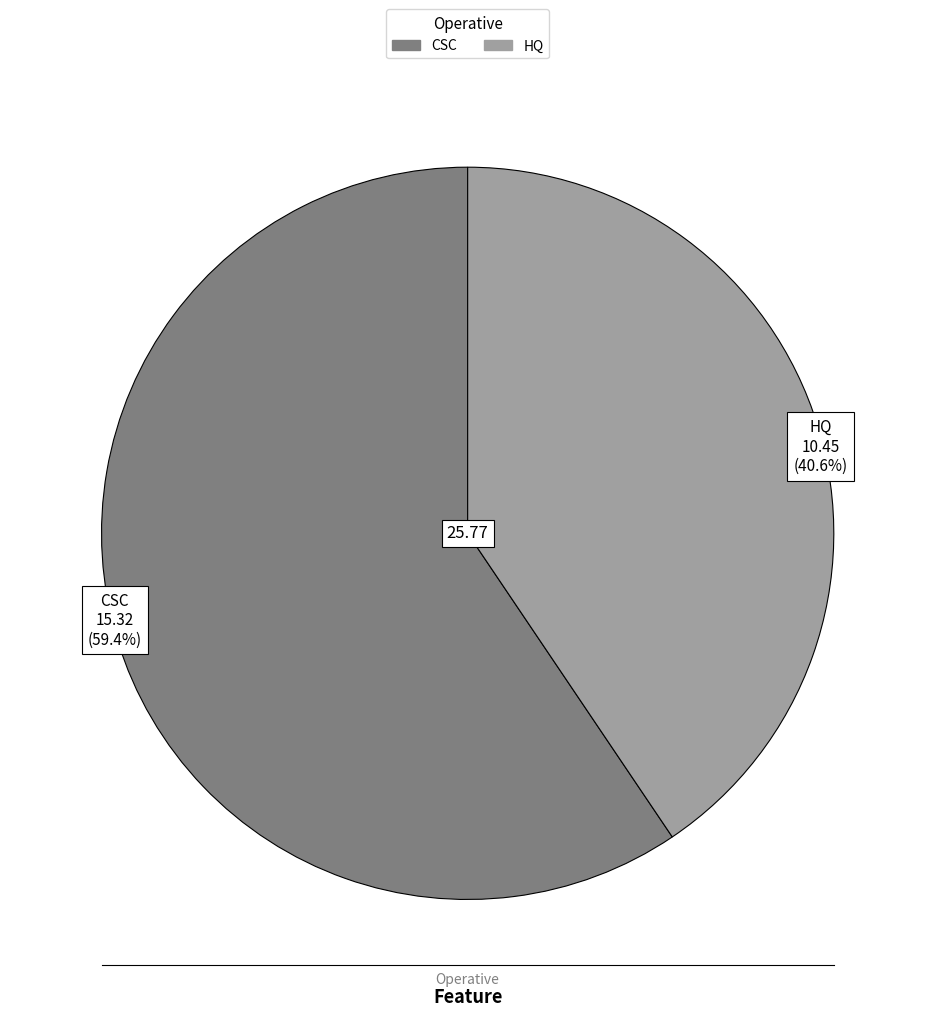

Count the number of slices in the pie.

2